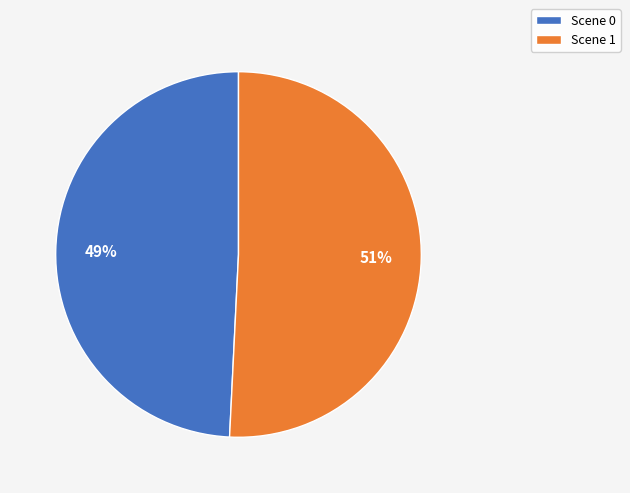

To the nearest percent, what is the difference between the largest and smallest slice percentages?

2%